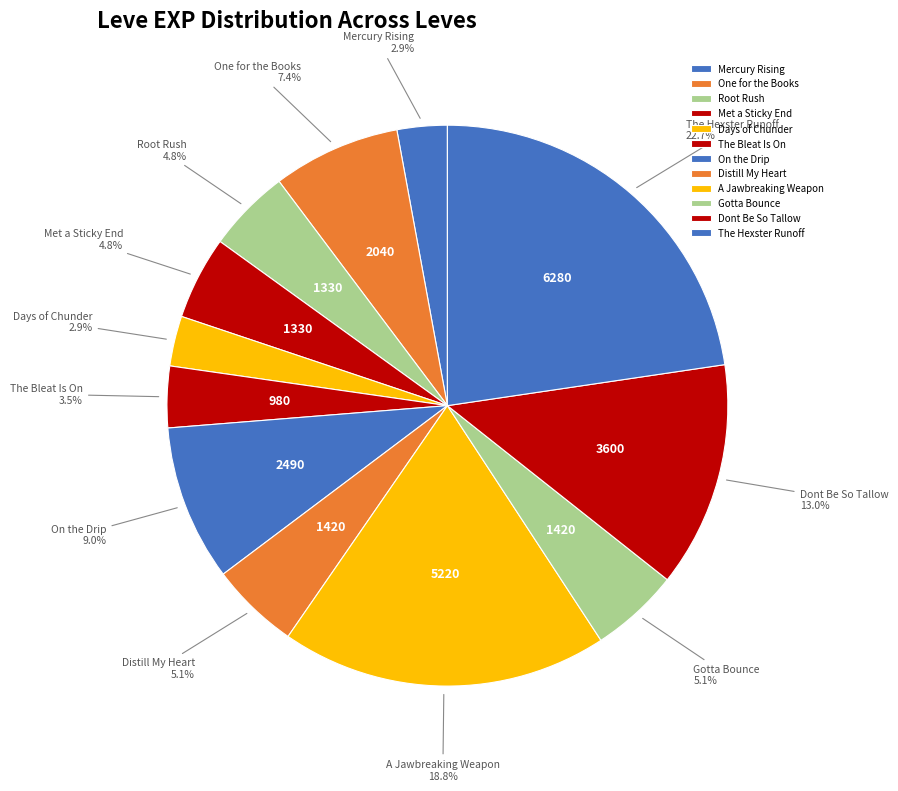

How many slices are in this pie chart?

12